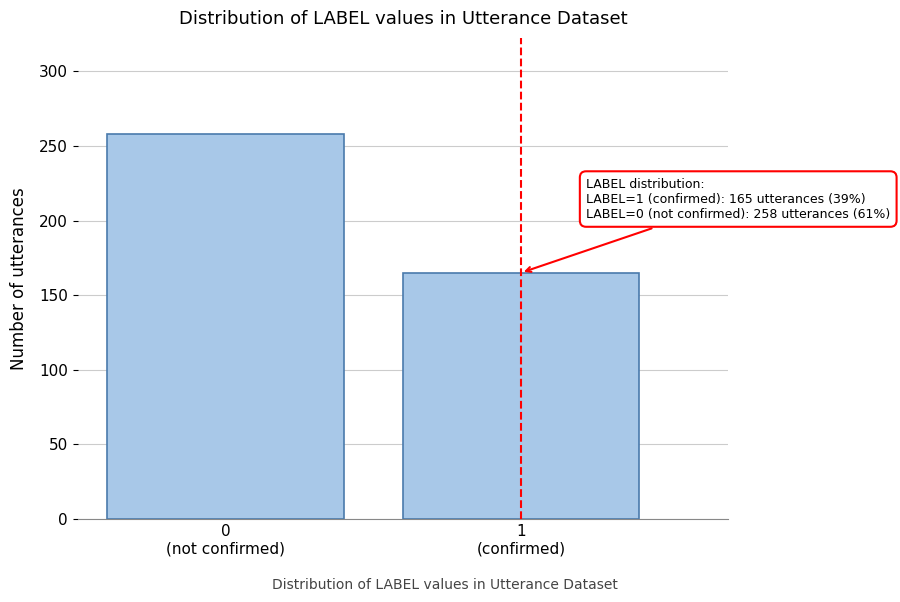

Reading right to left, transcribe all the data shown in this chart.

165	258